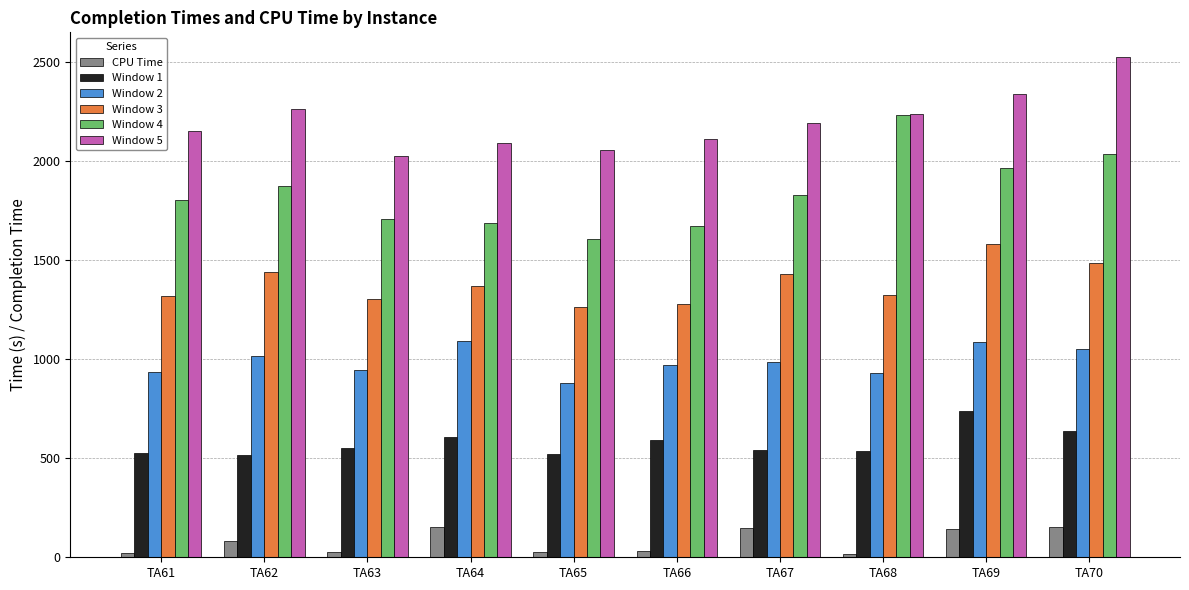

What is the approximate value of Window 3 at TA64?

1367.0